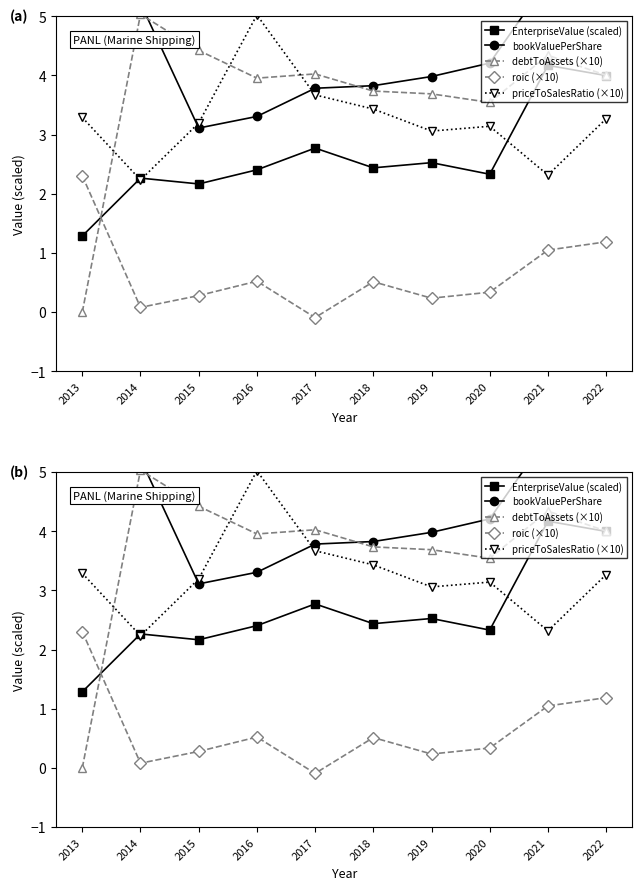

How many negative values does the roic (×10) series have?

1